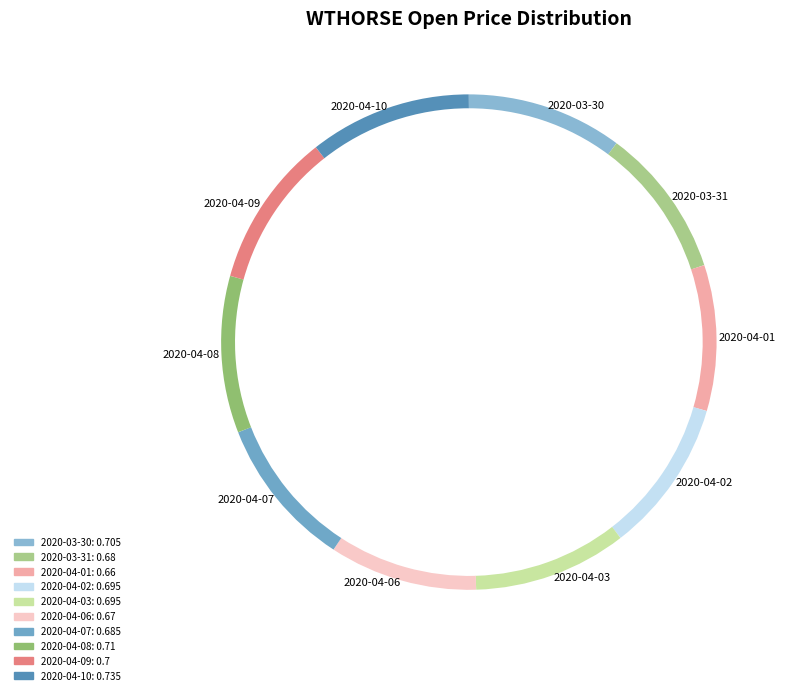

True or false: 2020-04-06 accounts for 10% of the total.

True